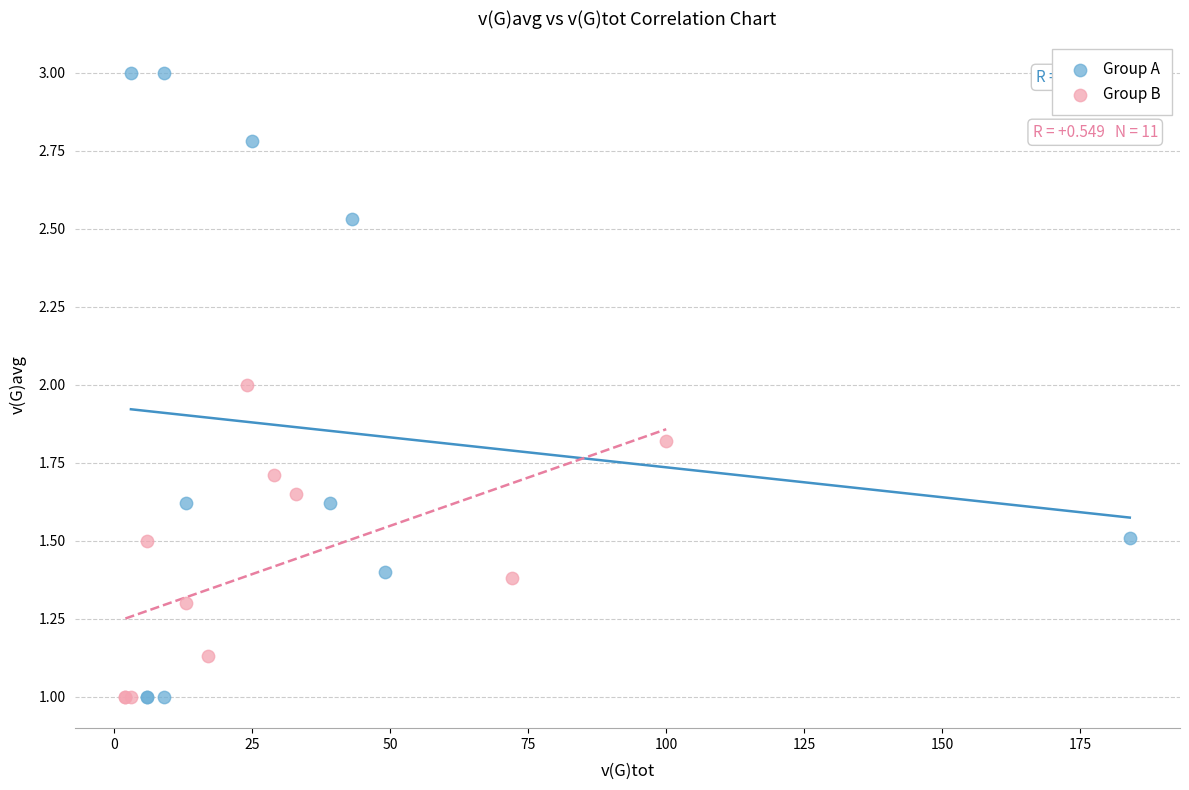

Which series has the widest spread of Y values?

Group A